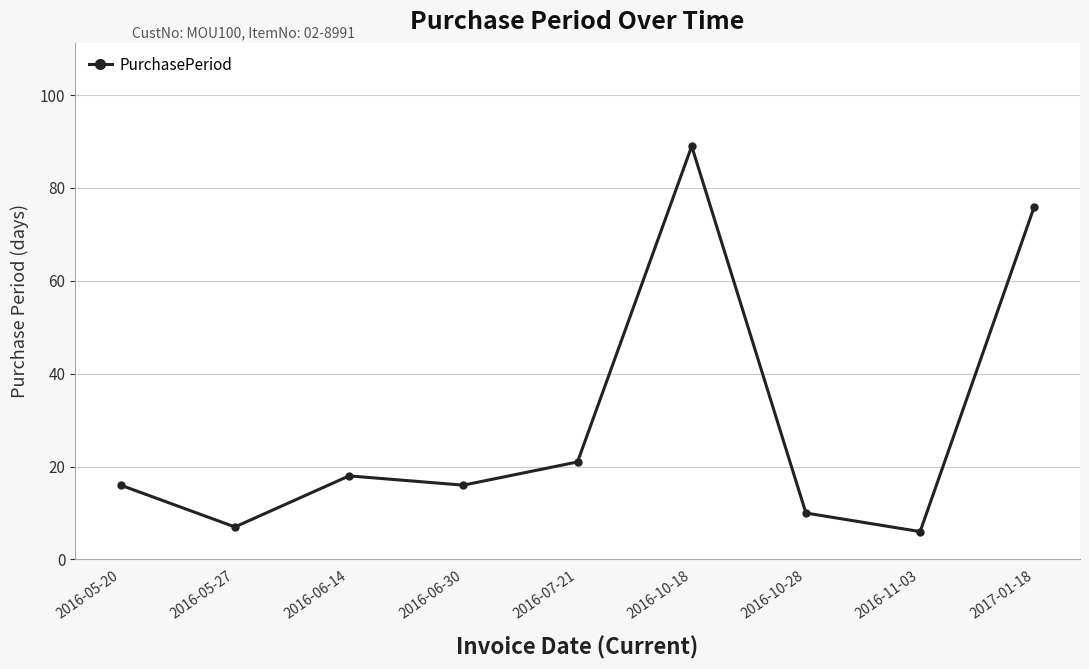

How many lines are shown in the chart?

1